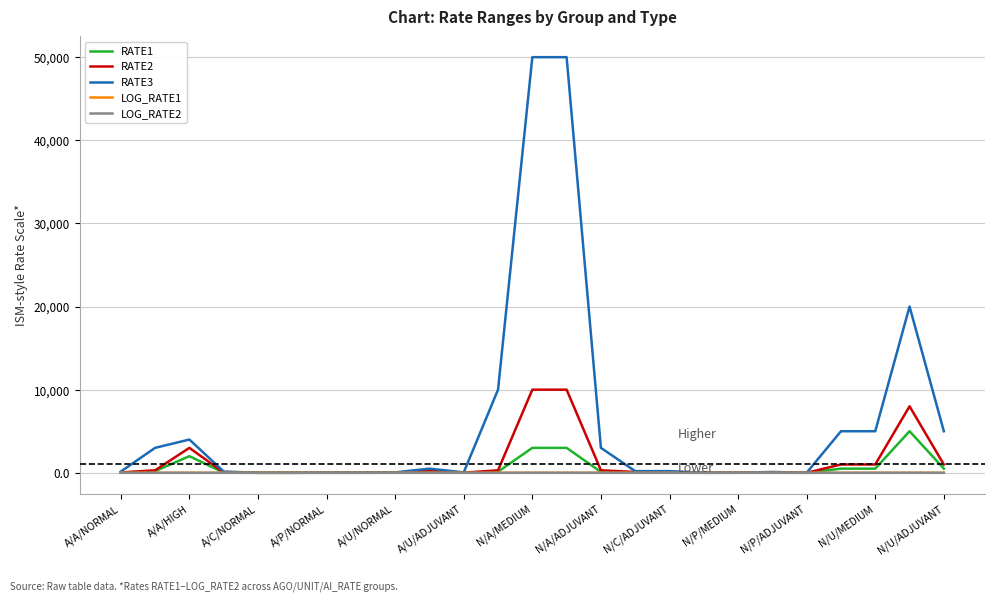

Which series has the widest spread of values?

RATE3